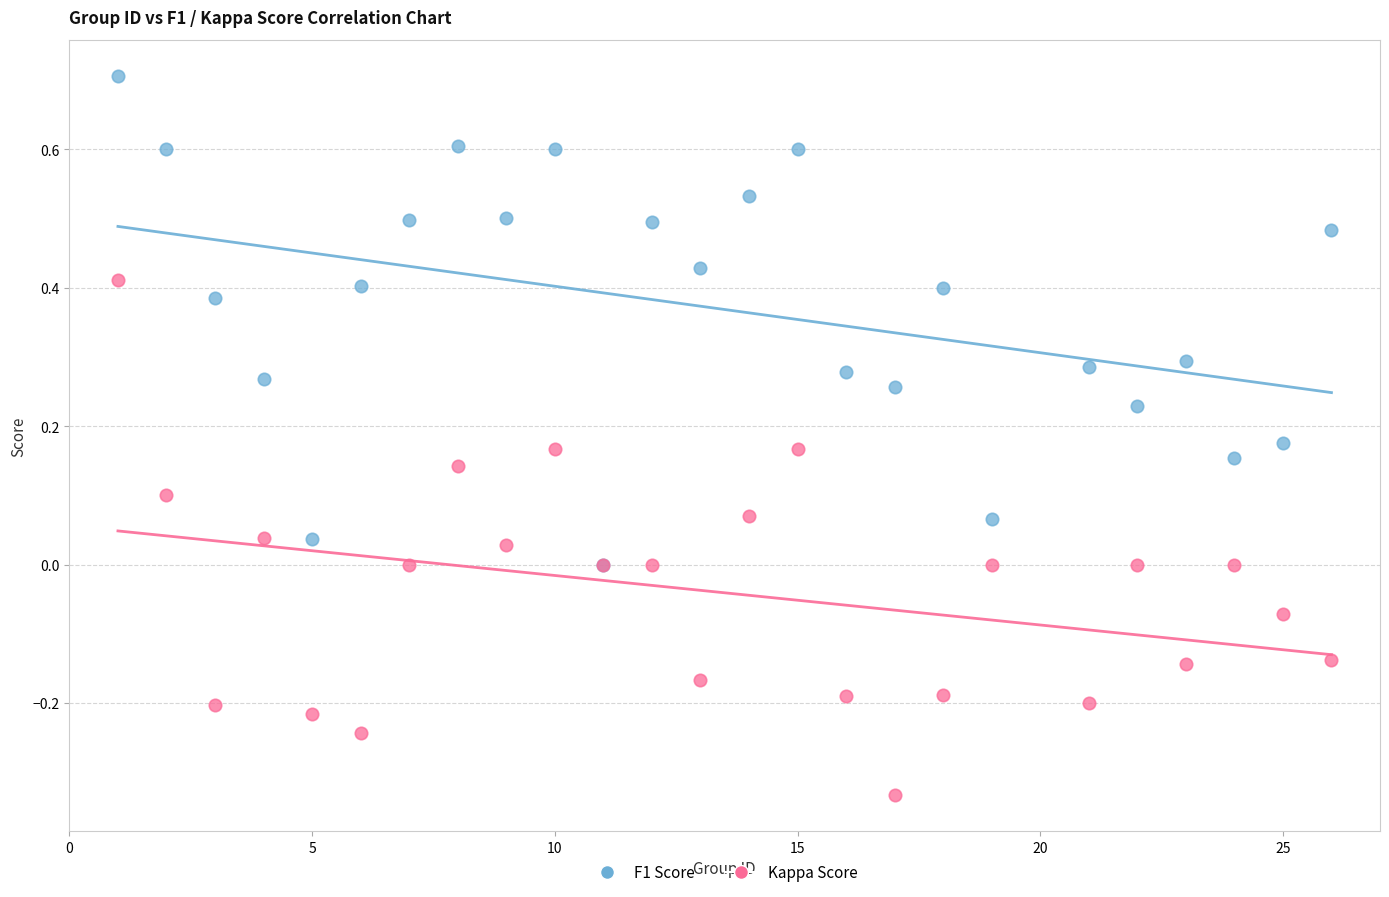

What are all the series names shown in the legend?

F1 Score, Kappa Score